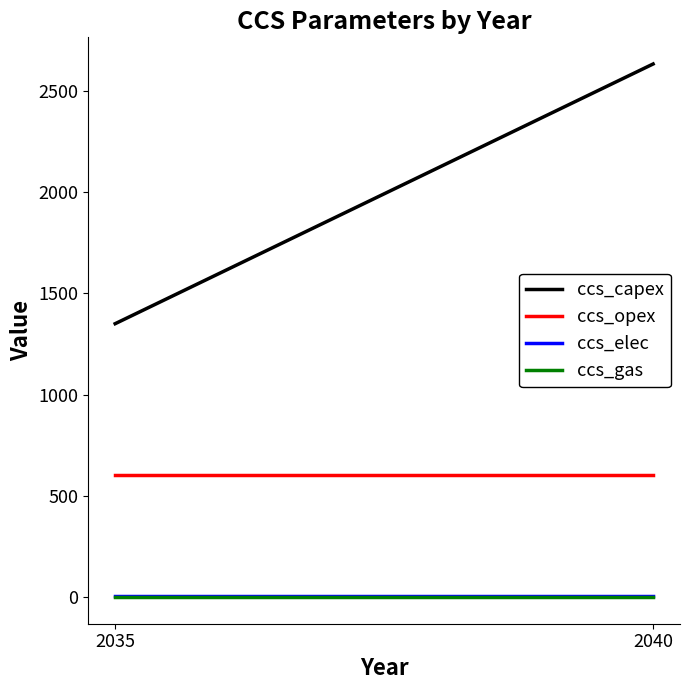

Where is ccs_elec nearest to the value 3?

2035